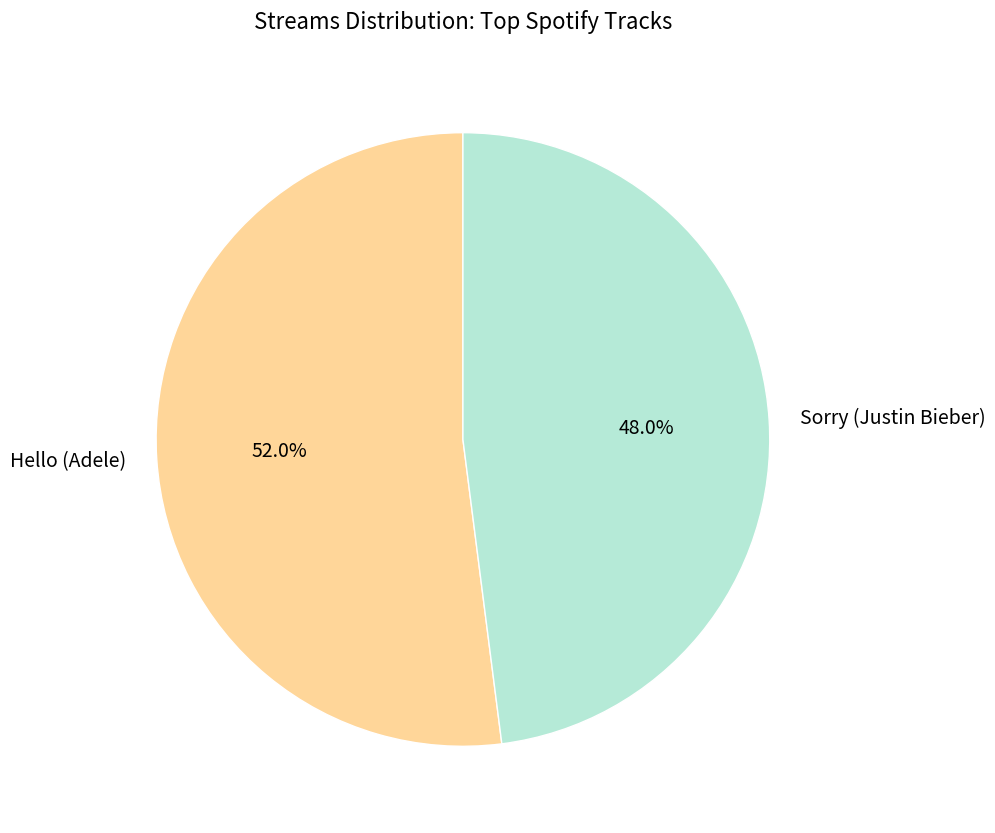

The Hello (Adele) slice represents 52% of the pie. True or false?

True